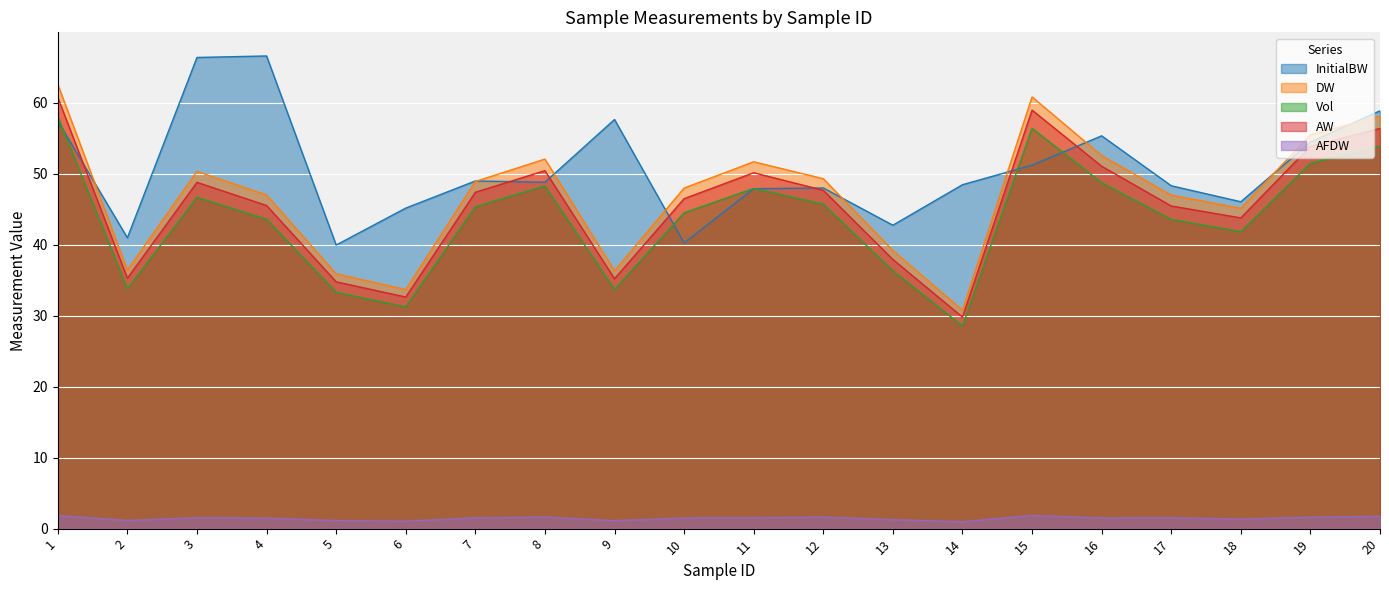

Read the DW value at 2.

36.4